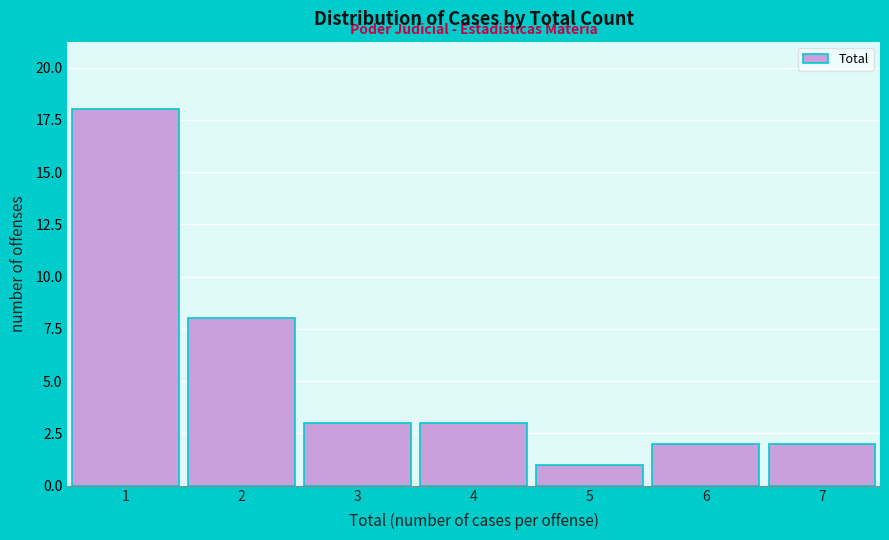

Reading left to right, what are all the values shown in this chart?

18	8	3	3	1	2	2